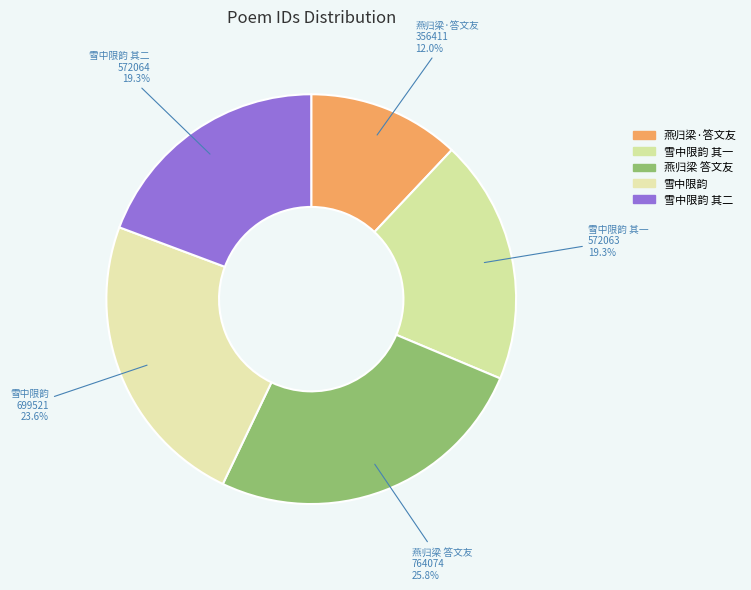

How many slices are in this pie chart?

5